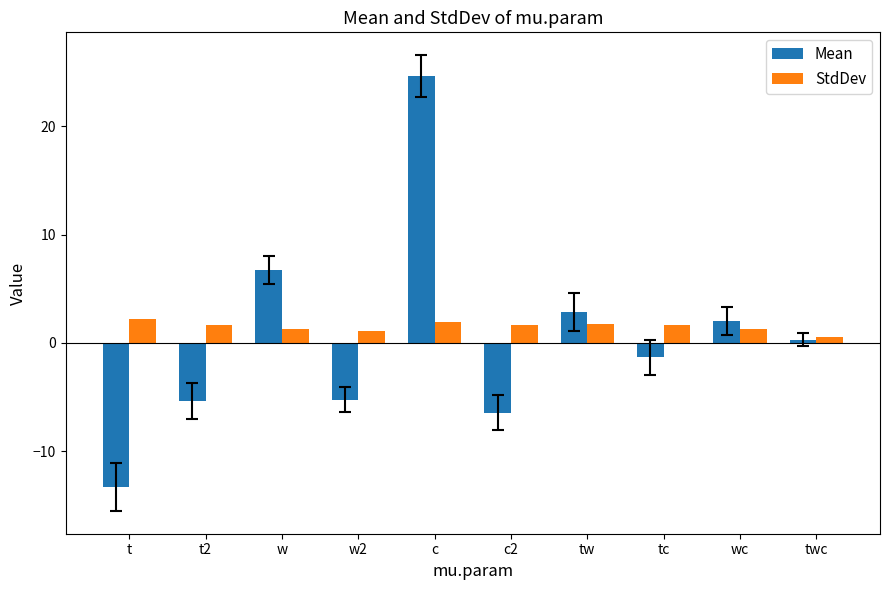

The StdDev series shows 2.2 at t. True or false?

True